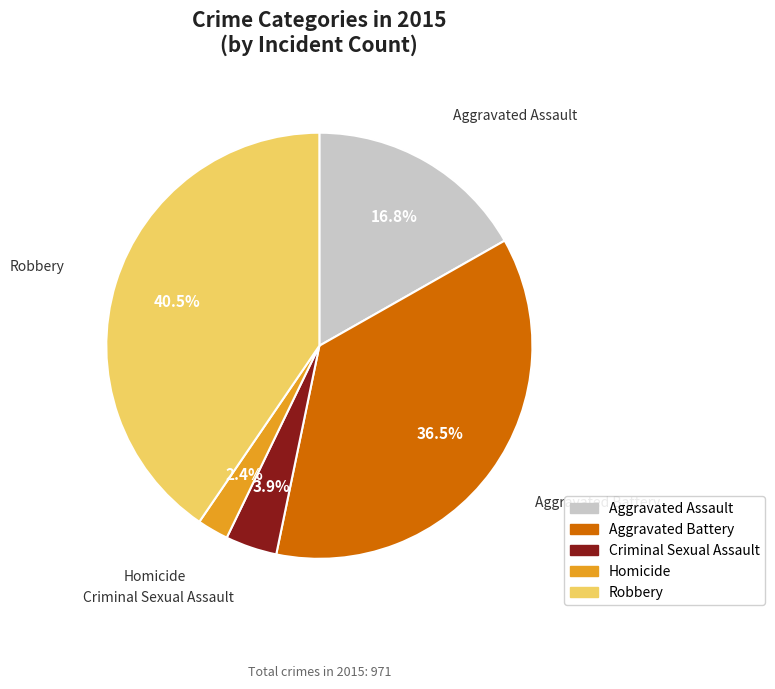

Is the sum of Homicide and Robbery greater than half?

No